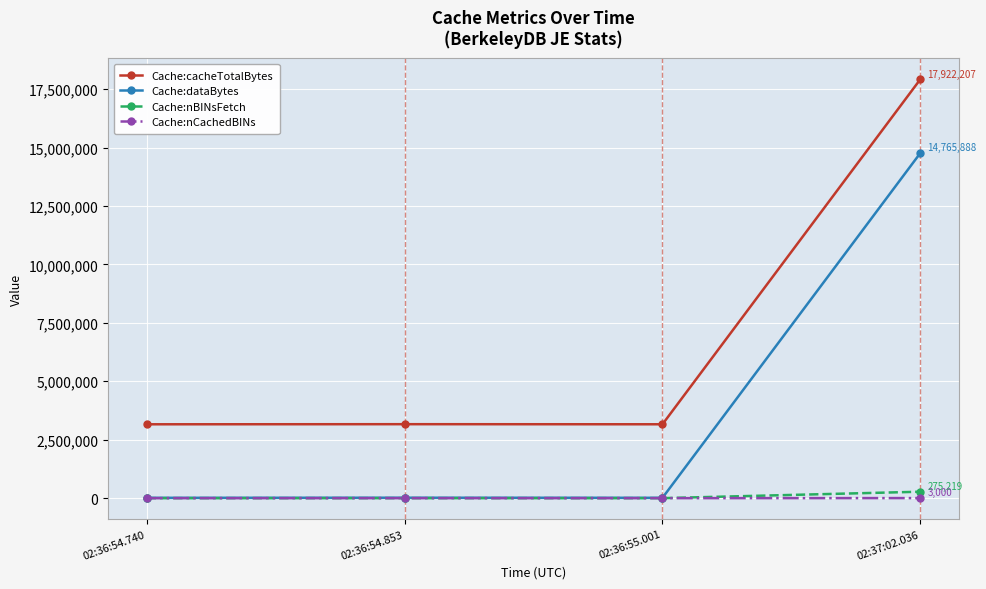

True or false: Cache:cacheTotalBytes and Cache:nCachedBINs intersect in this chart.

False